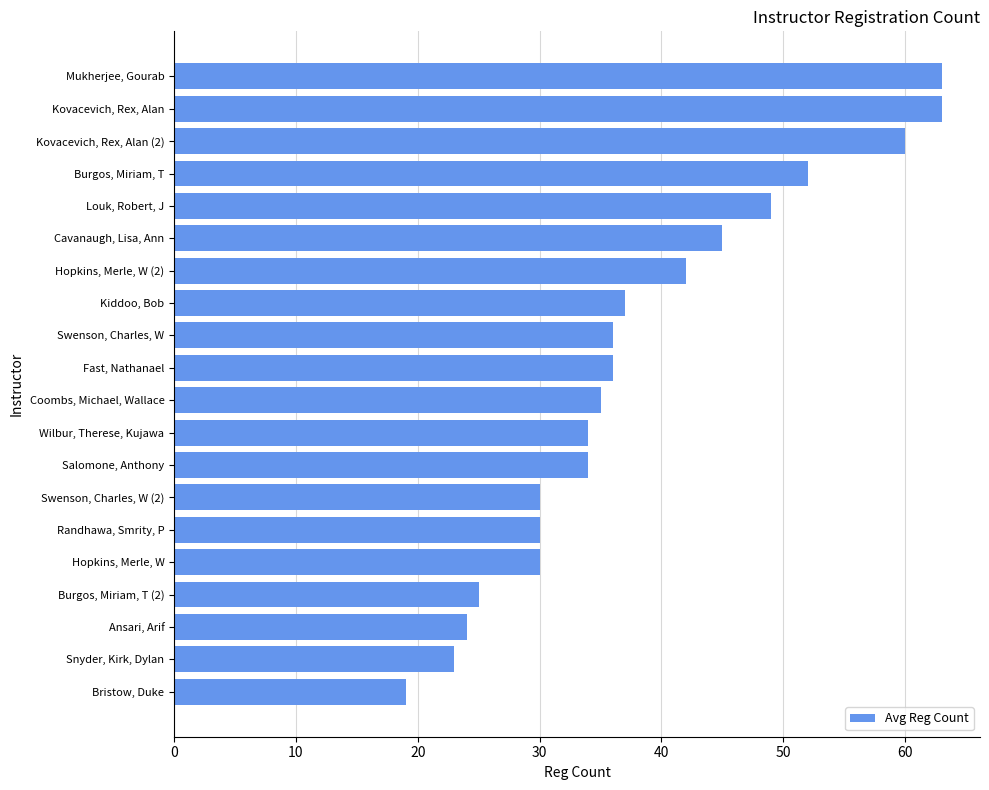

At which category does the chart reach its minimum across all series?

Bristow, Duke